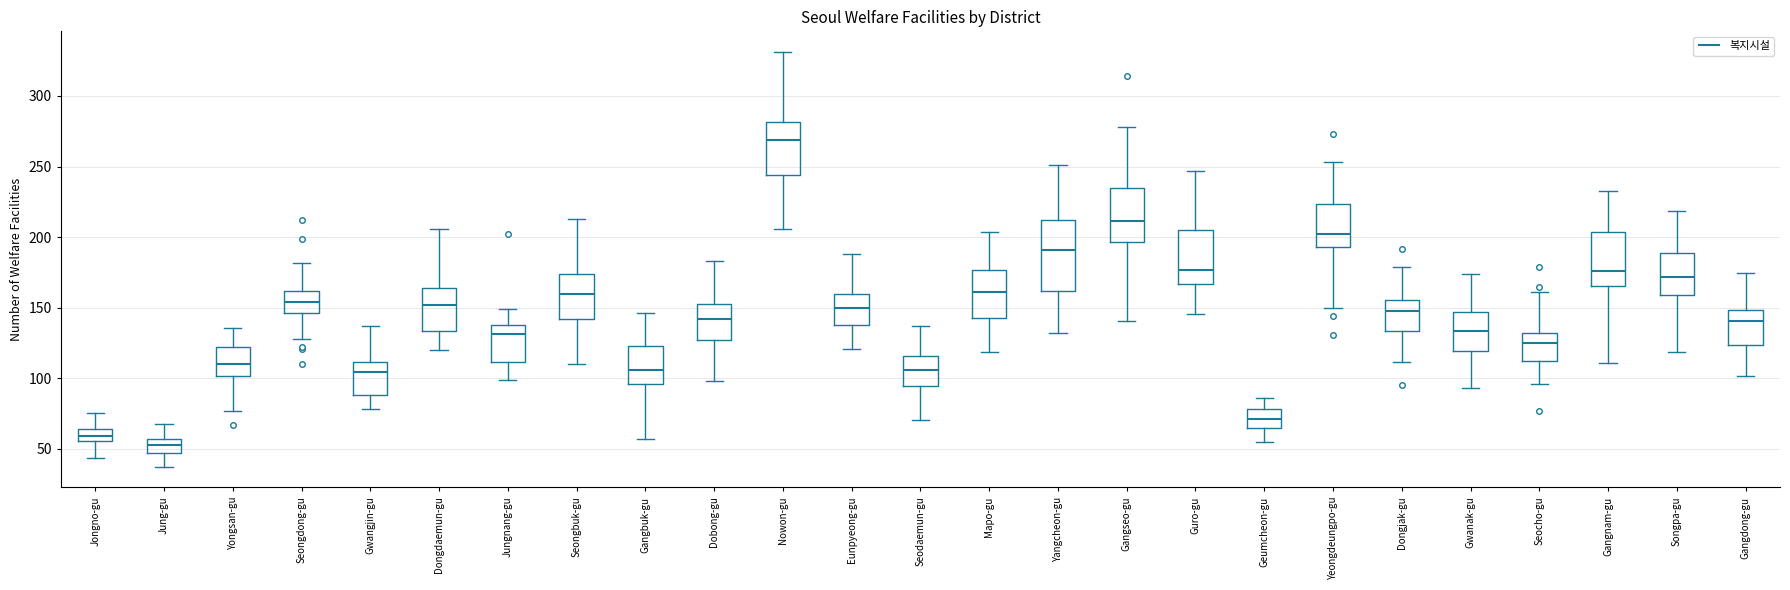

Which box has the lowest median line?

Jung-gu